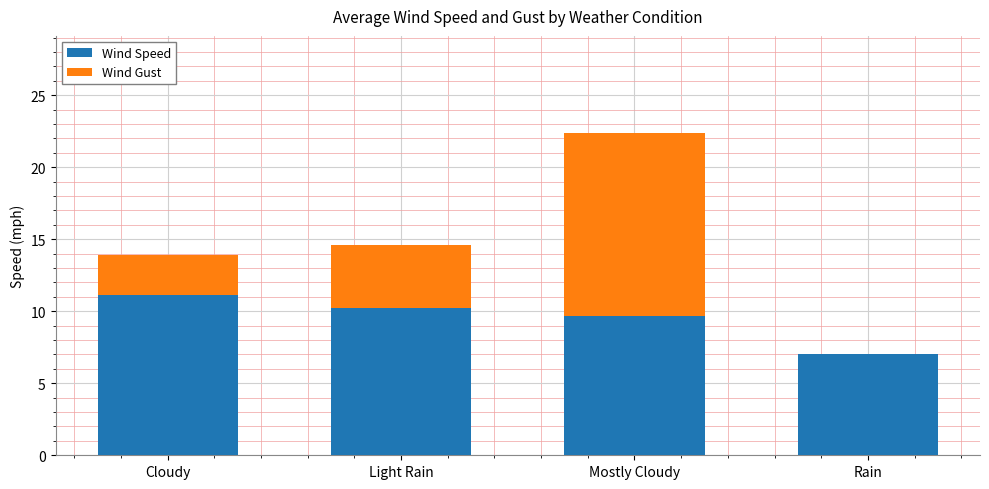

Read the Wind Speed value at Cloudy.

11.1